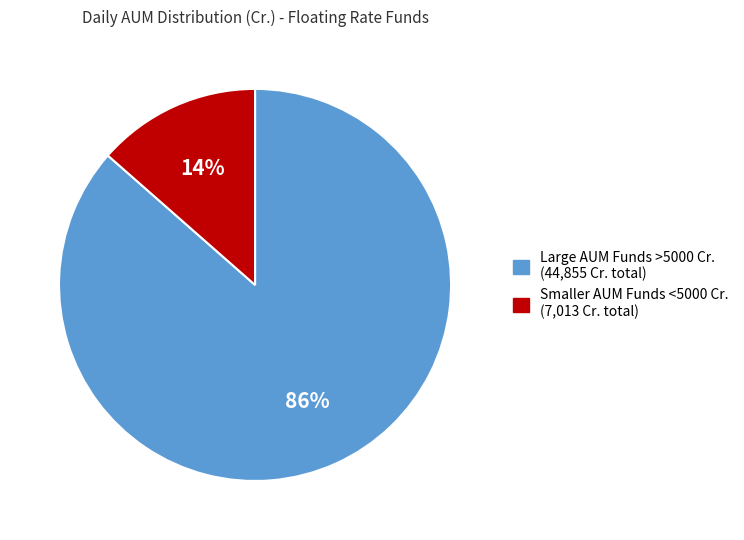

Is there a majority slice in this chart?

Yes